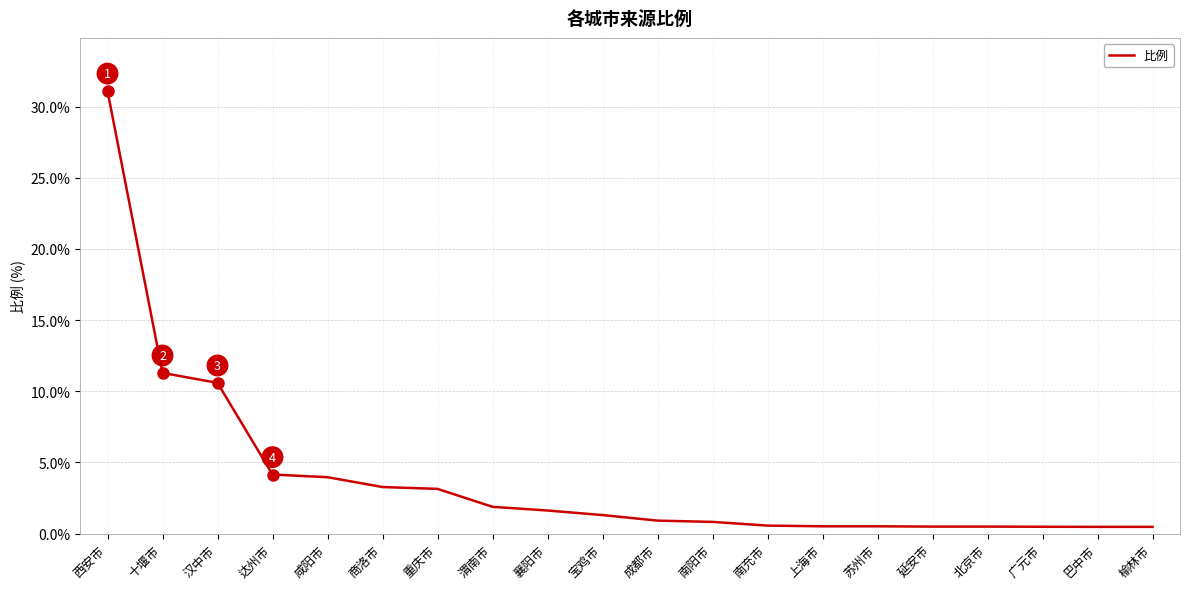

At which label is the value closest to 15?

十堰市